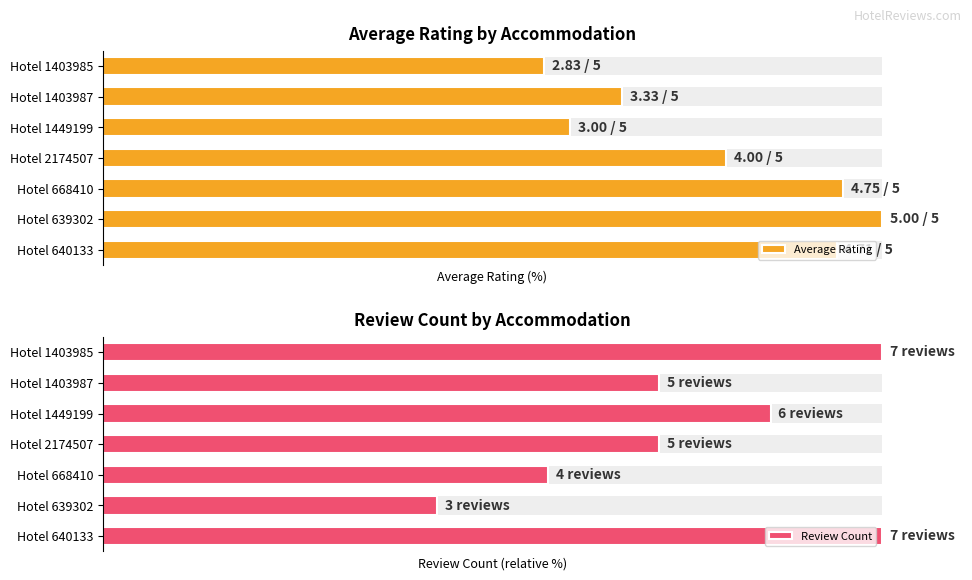

How many data points in Average Rating are above 80?

3